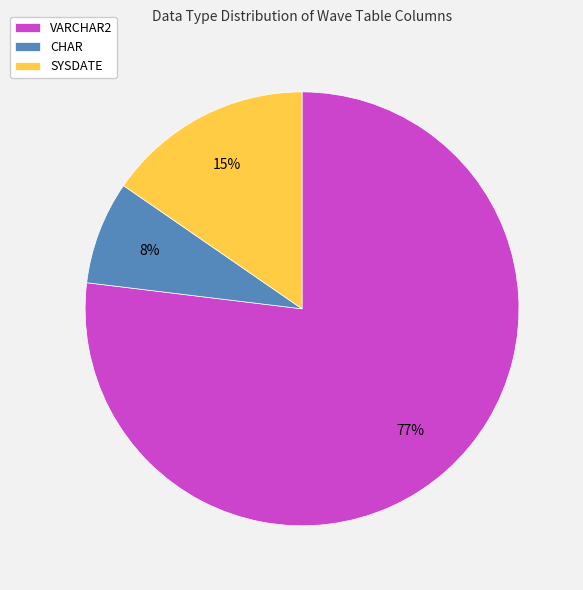

To the nearest percent, what is the difference between the VARCHAR2 and SYSDATE slice percentages?

62%